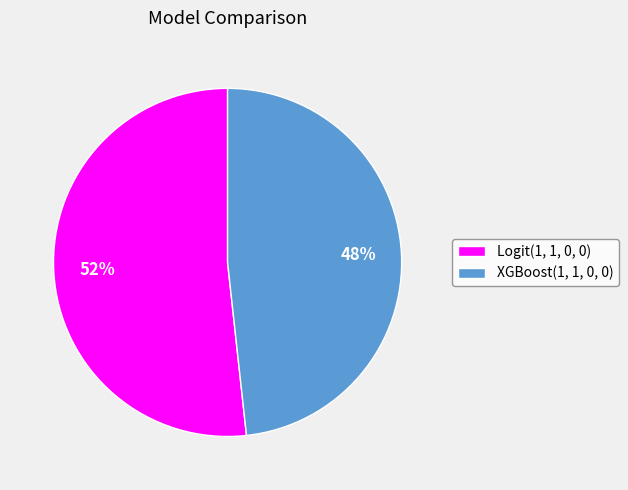

How many slices are in this pie chart?

2